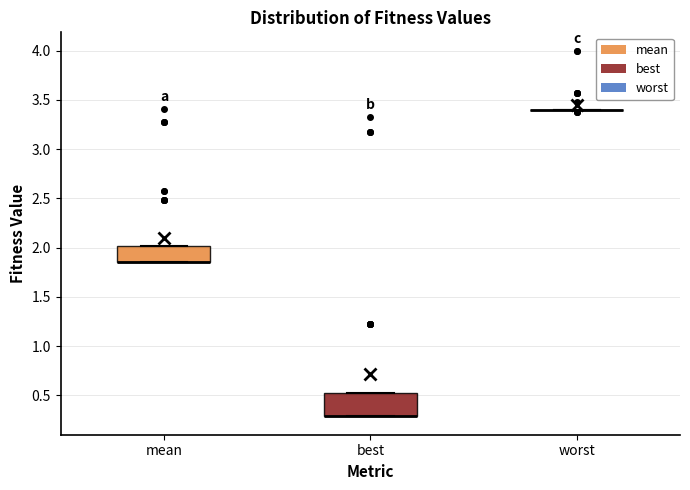

Reading left to right, transcribe this box plot: for each box, give where its median line is, the range the box spans, and where its two whiskers end, as read against the y-axis. The values are not printed on the chart, so give them approximately, as read against the axis.

mean: median 1.85 (drawn on the box's lower edge), box 1.85 to 2.00, whiskers 1.85 to 2.00
best: median 0.30 (drawn on the box's lower edge), box 0.30 to 0.50, whiskers 0.30 to 0.50
worst: box collapsed to a line at 3.40, whiskers 3.40 to 3.40